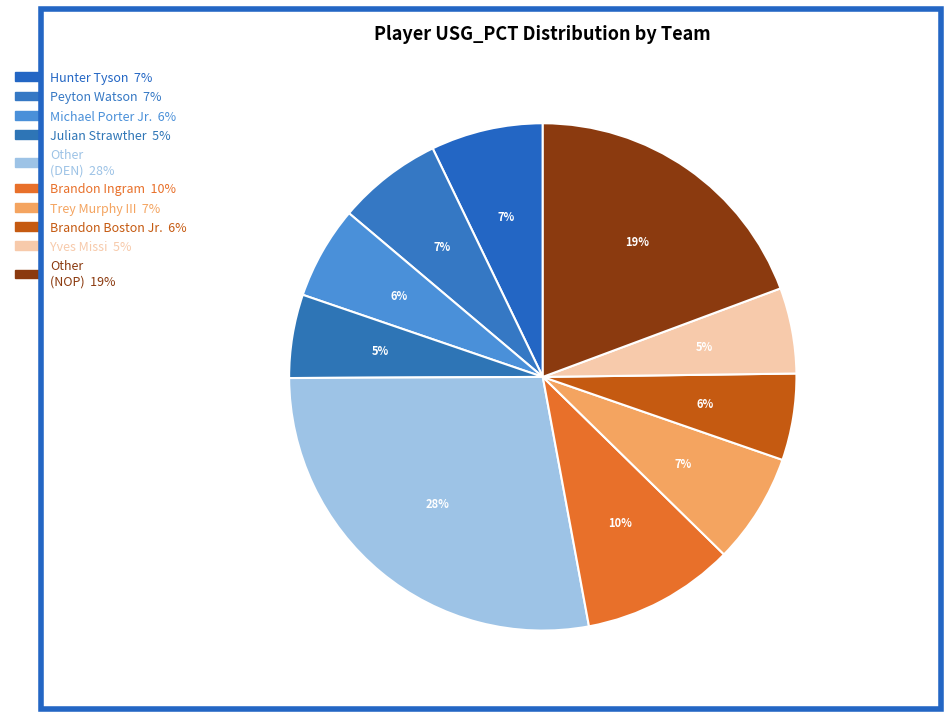

What is the smallest slice in the pie chart?

5